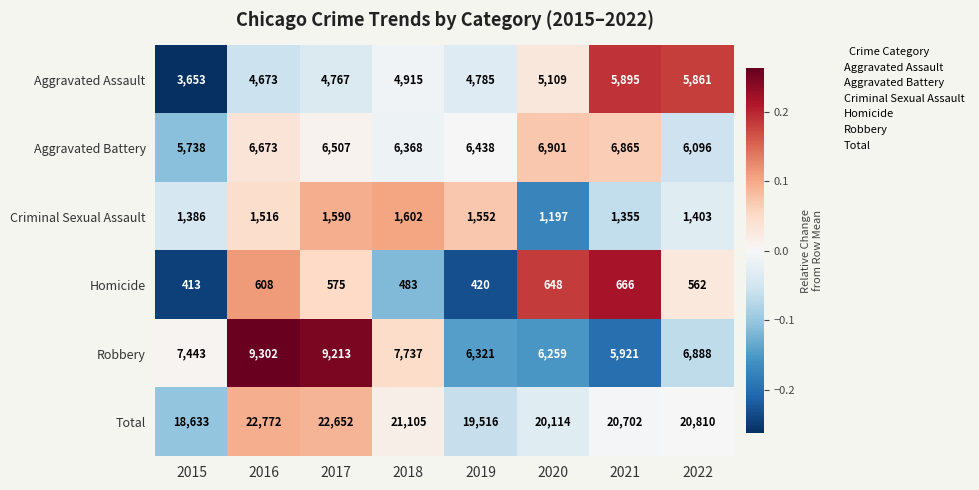

What is the minimum value for Aggravated Assault?

3653